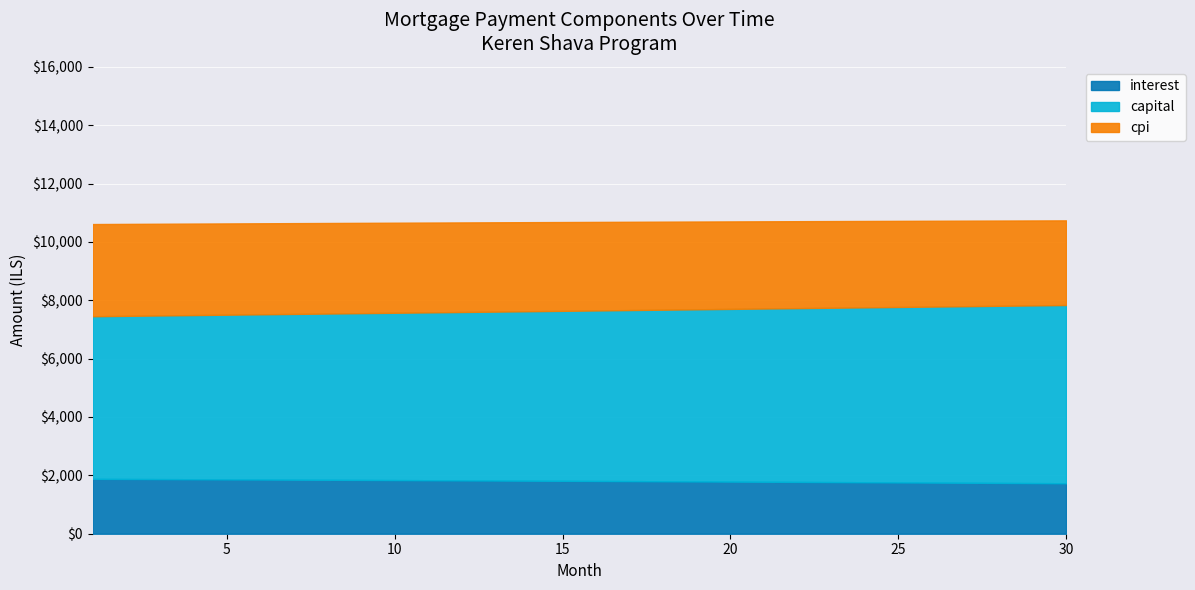

True or false: capital and interest intersect in this chart.

False